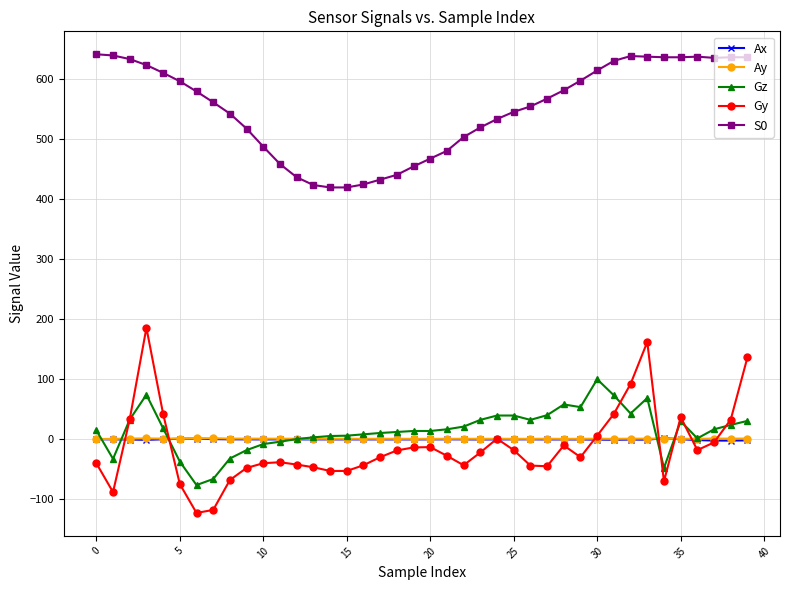

Which series has the widest spread of values?

Gy